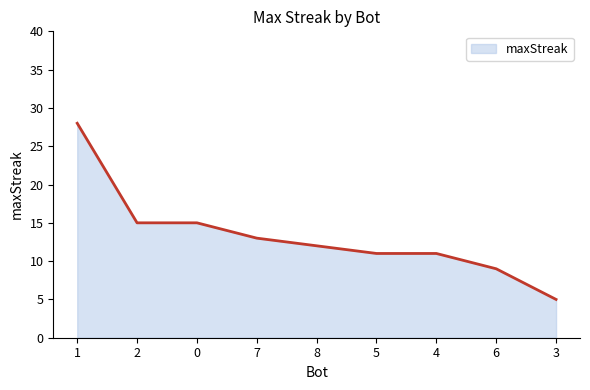

Reading left to right, what are all the values shown in this chart?

1=28	2=15	0=15	7=13	8=12	5=11	4=11	6=9	3=5